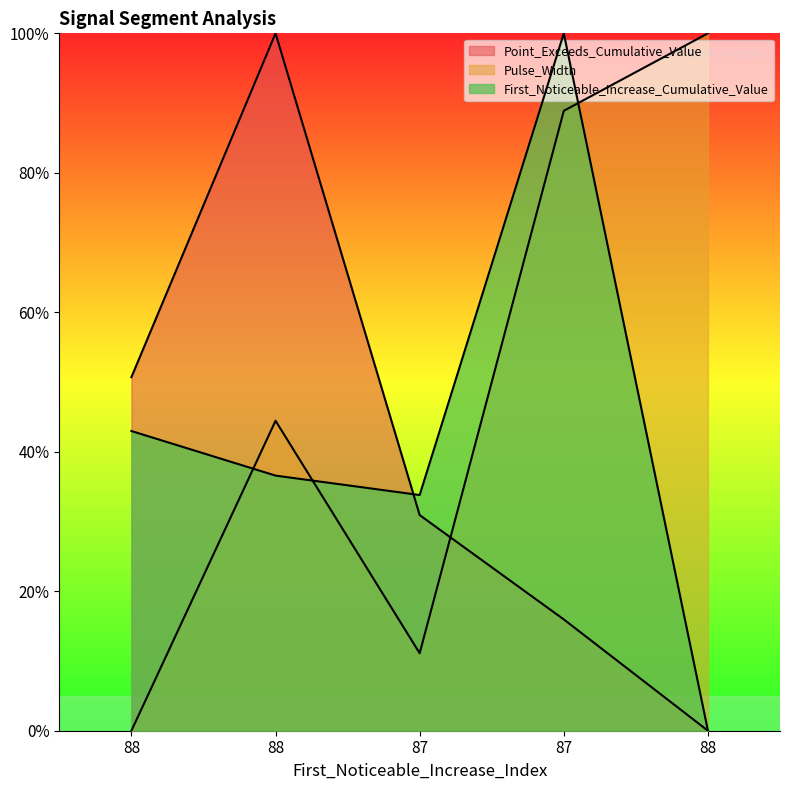

Rank the series by their average value, from highest to lowest.

Pulse_Width, First_Noticeable_Increase_Cumulative_Value, Point_Exceeds_Cumulative_Value